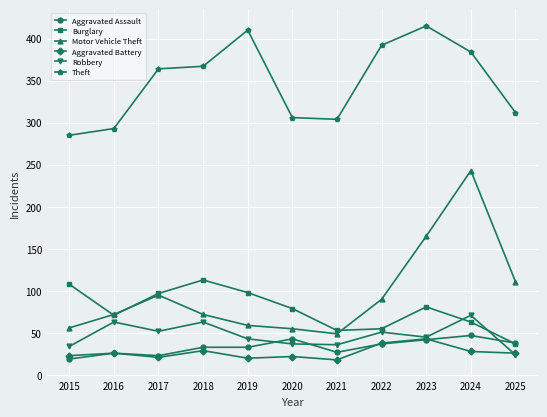

Where is the first local minimum for Robbery?

2017